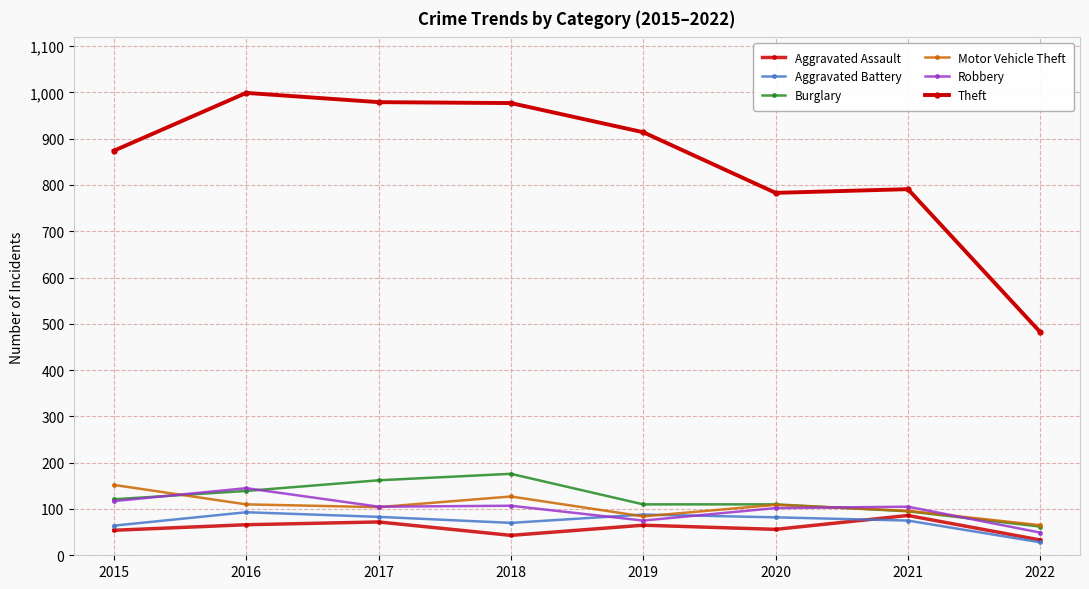

How many categories are shown in the chart?

8